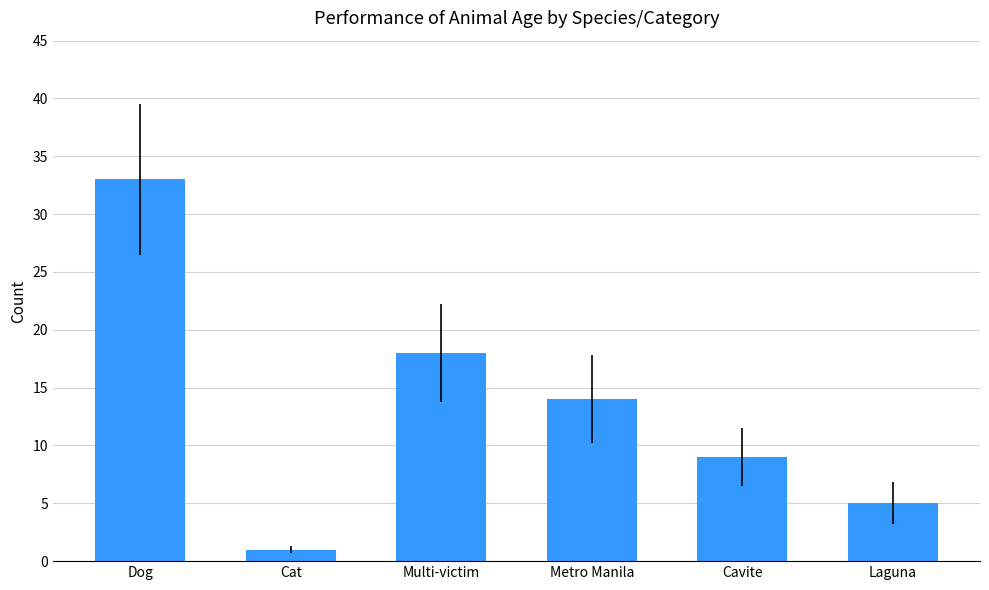

At which label is the value closest to 17?

Multi-victim